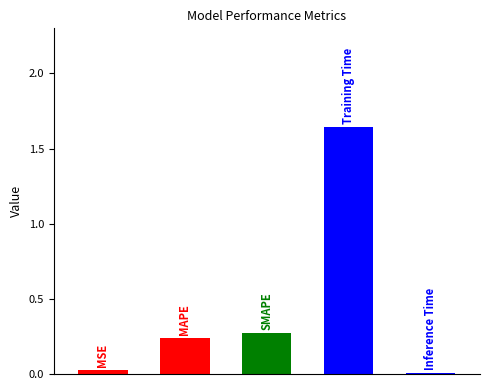

What is the sum of all values?

2.2